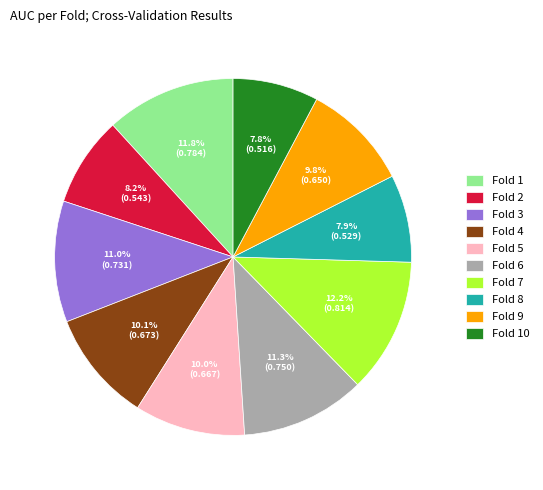

What percentage do Fold 3 and Fold 8 together represent?

18.9%